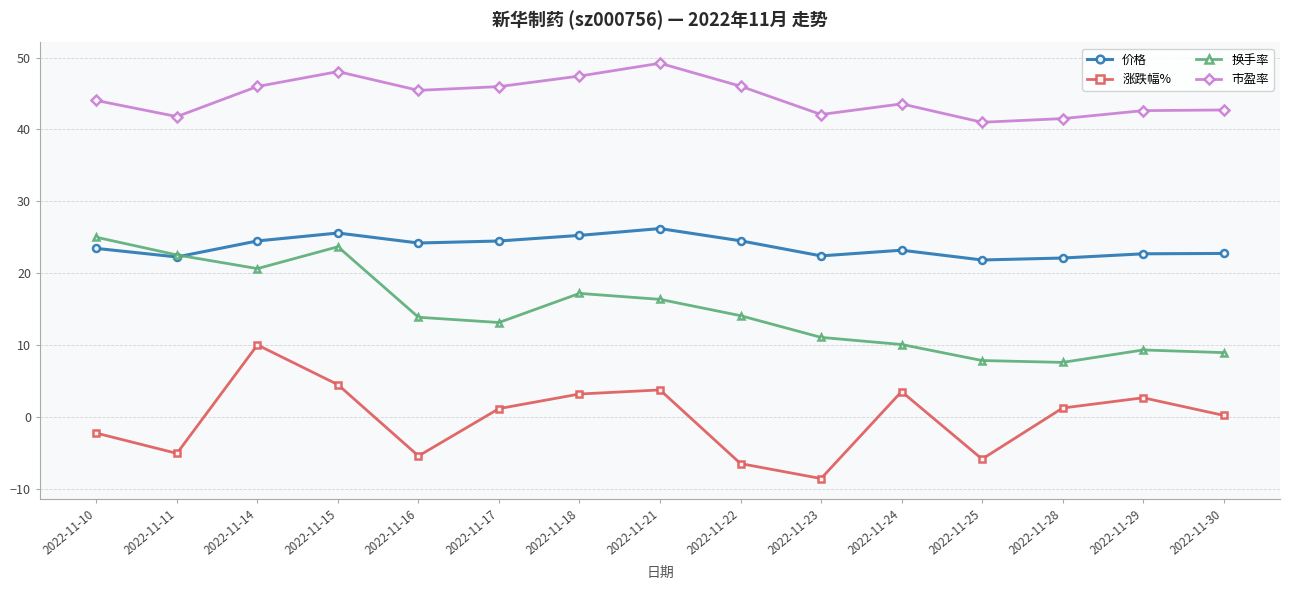

What is the lowest value of the 涨跌幅% series?

-8.6